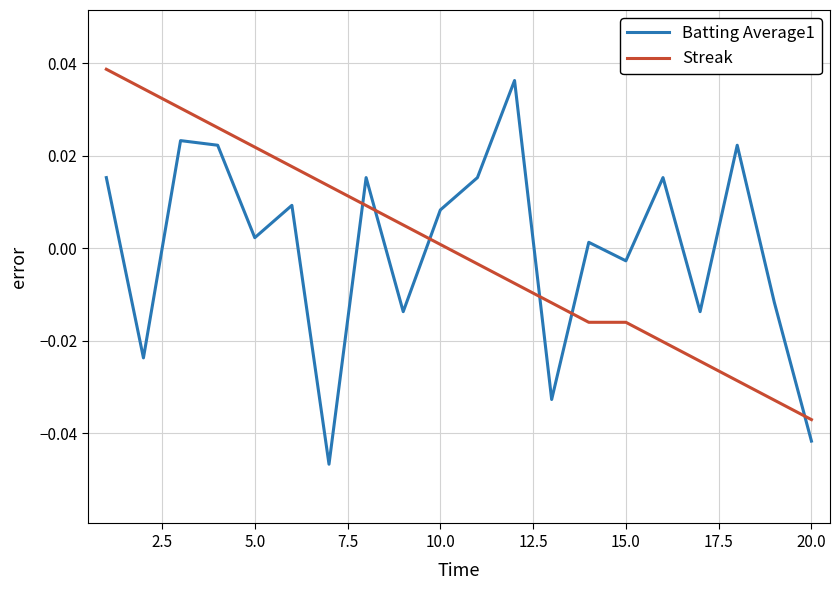

Which series ends up on top after the final intersection of Streak and Batting Average1?

Streak